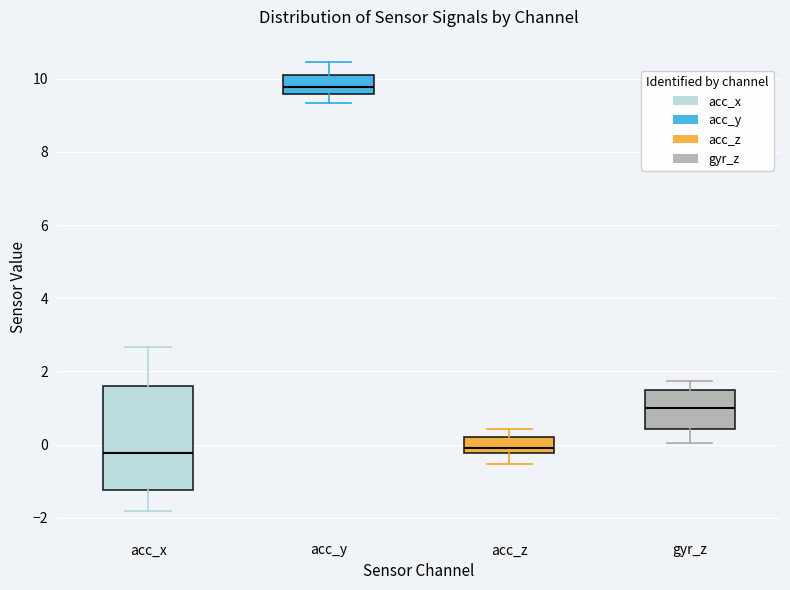

Which box is the tallest, from its lower edge to its upper edge?

acc_x